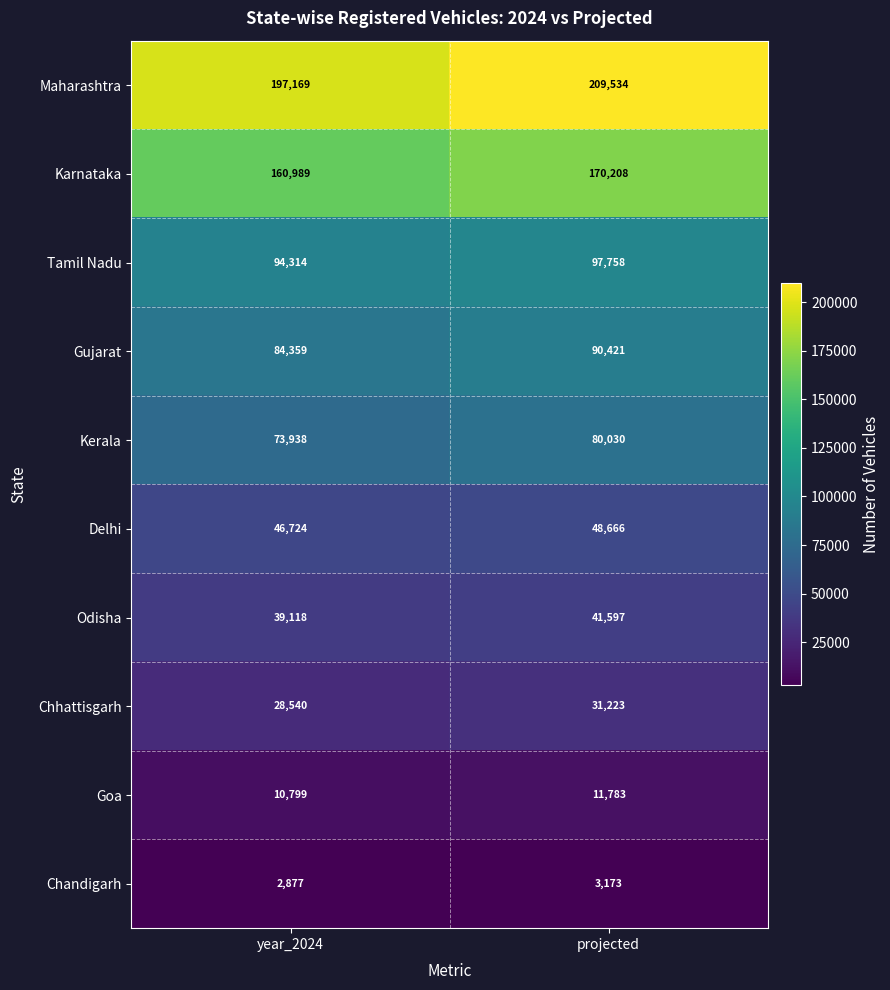

At how many categories does at least one series exceed 61780?

2